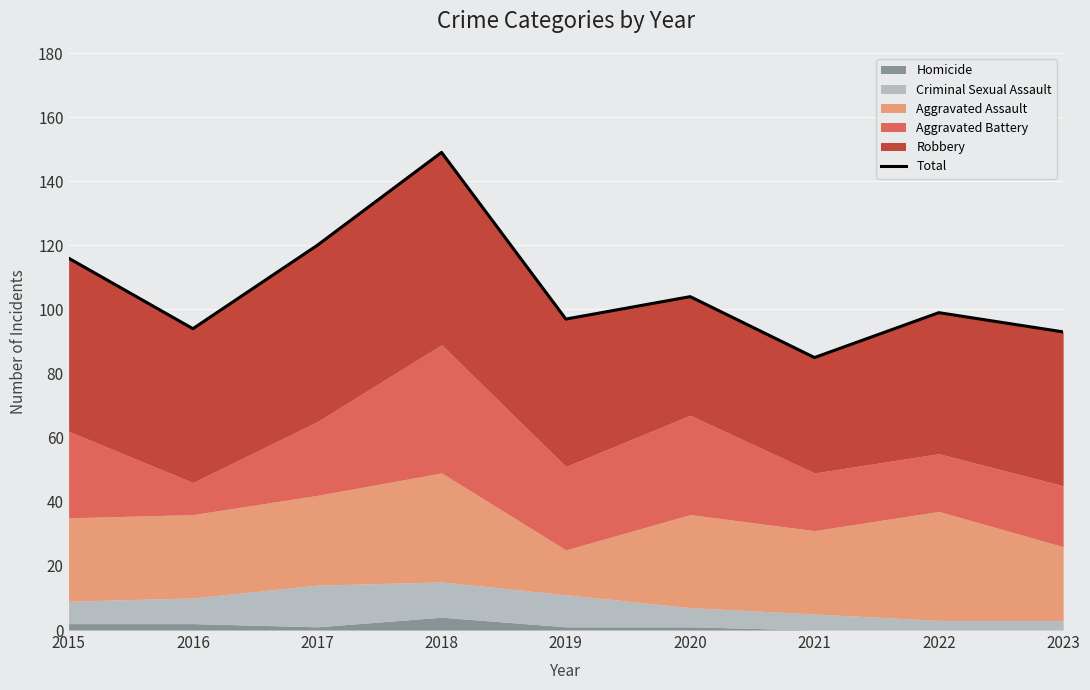

How many values are below 99?

4